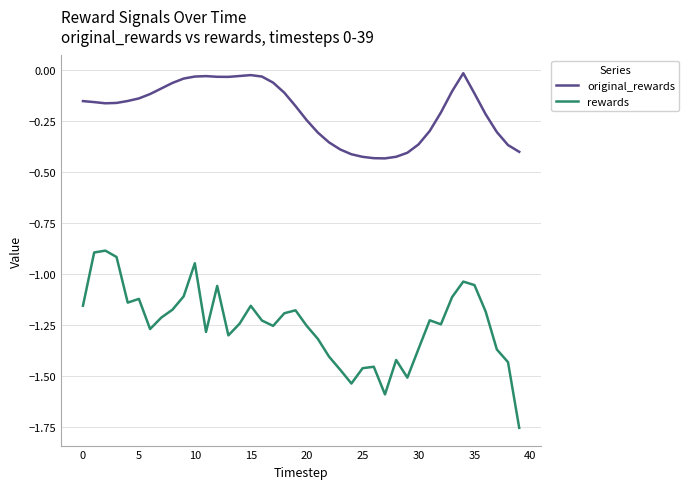

Which series has the widest spread of values?

rewards